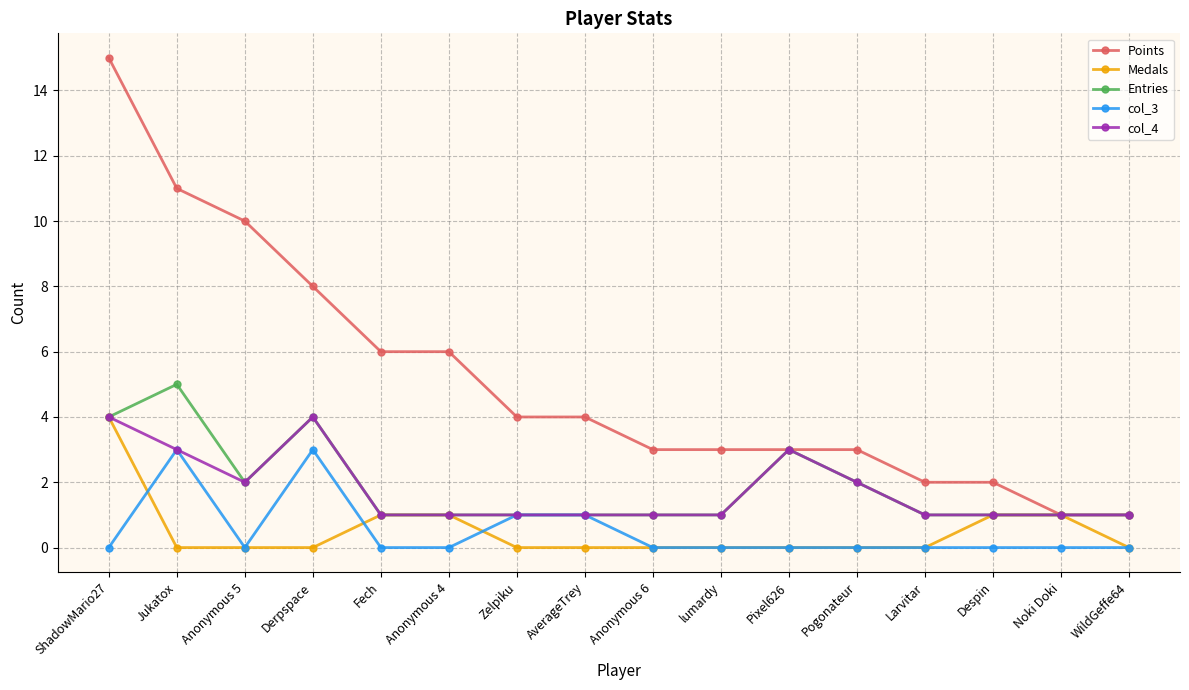

What is the approximate value of Points at Larvitar?

2